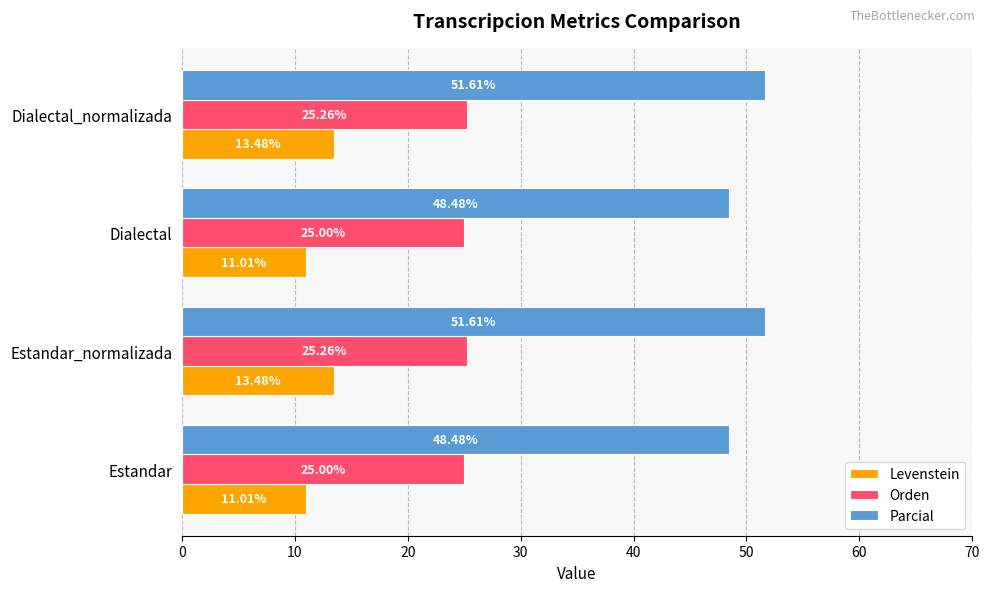

Rank the series by their average value, from highest to lowest.

Parcial, Orden, Levenstein